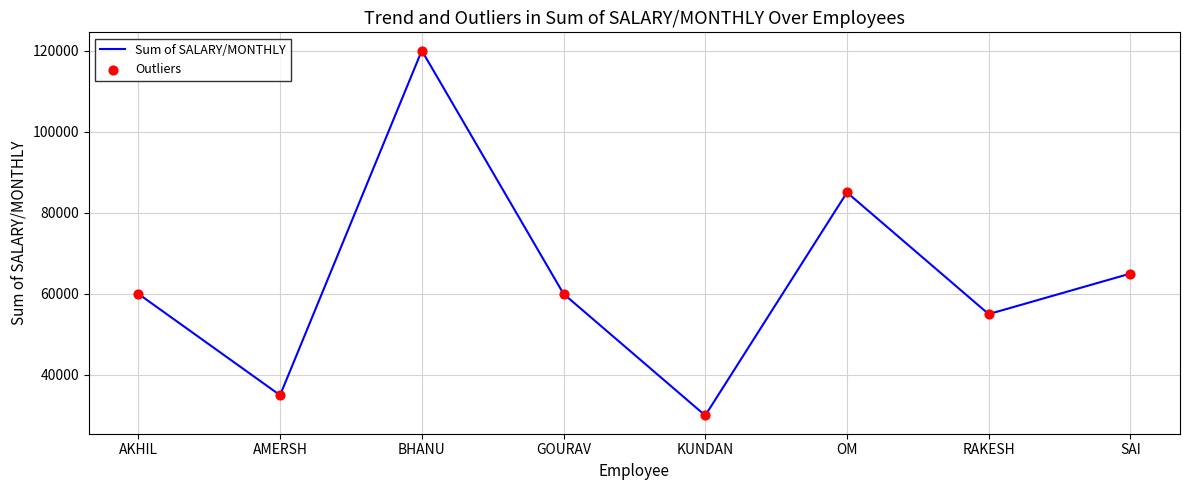

True or false: the data has more than 1 interior local peaks.

True